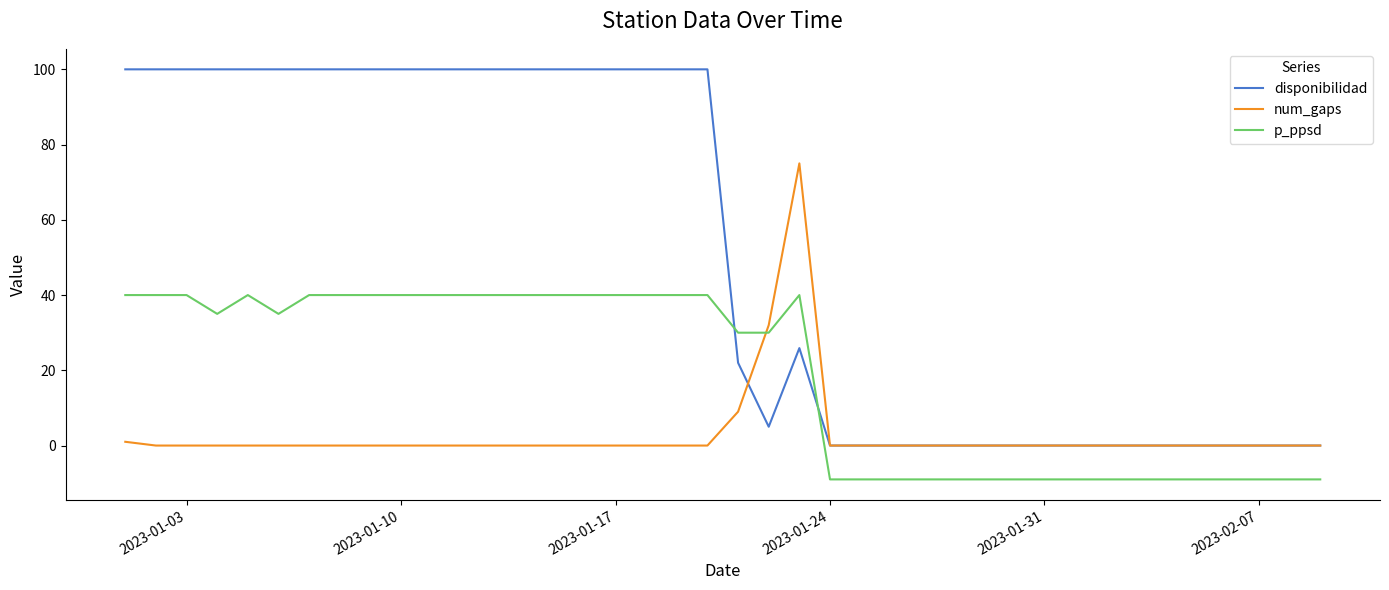

Rank the series by their maximum value, from highest to lowest.

disponibilidad, num_gaps, p_ppsd